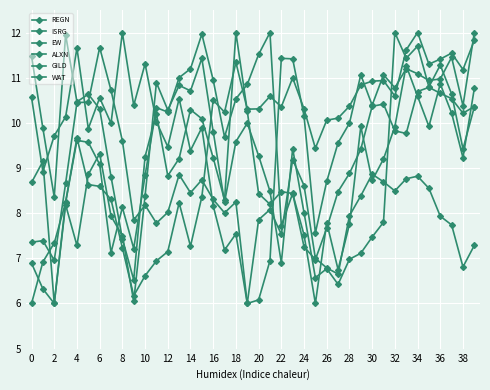

Where is the first local minimum for WAT?

2